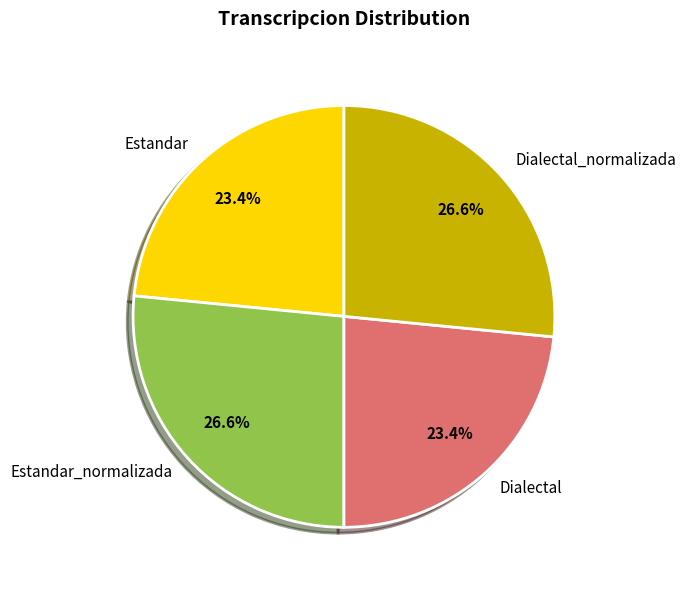

Combined, what portion of the pie is Estandar and Estandar_normalizada?

50.0%